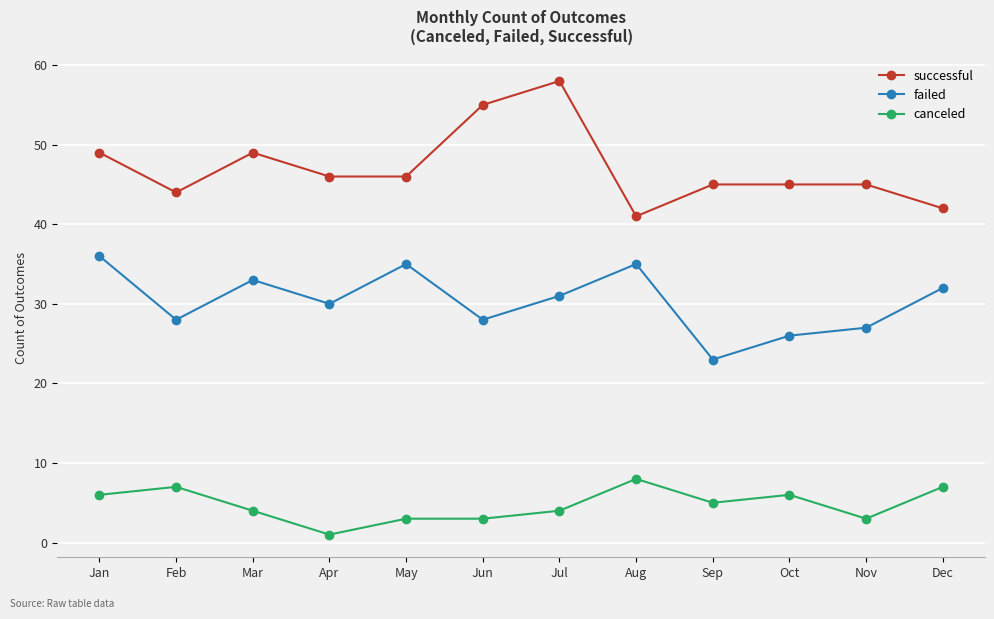

What is the spread (max minus min) of values at Dec?

35